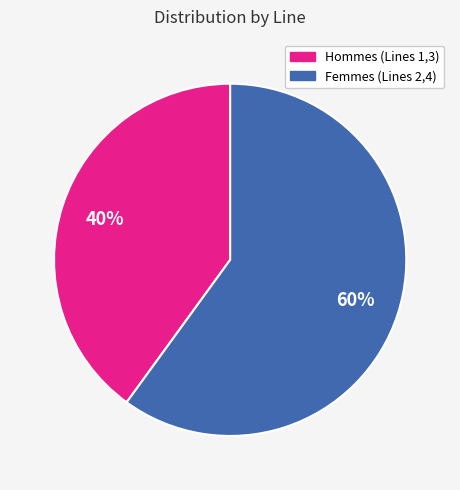

How many slices are in this pie chart?

2